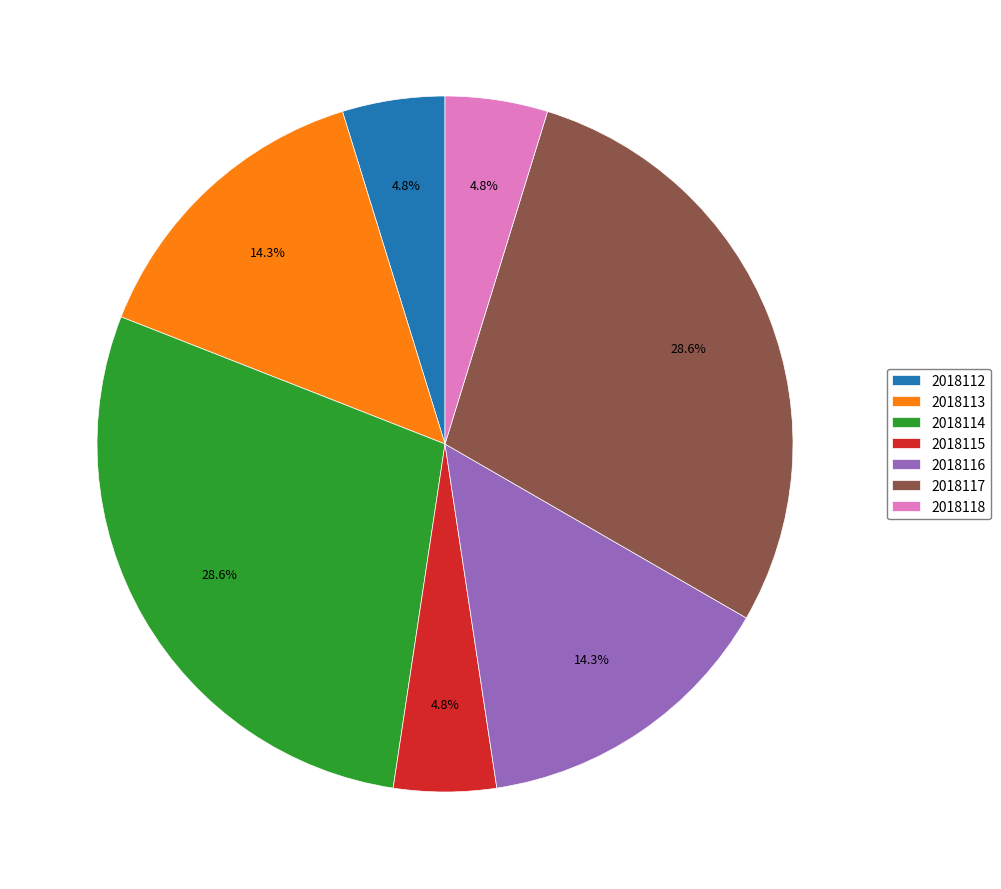

Which has a higher value, 2018116 or 2018112?

2018116